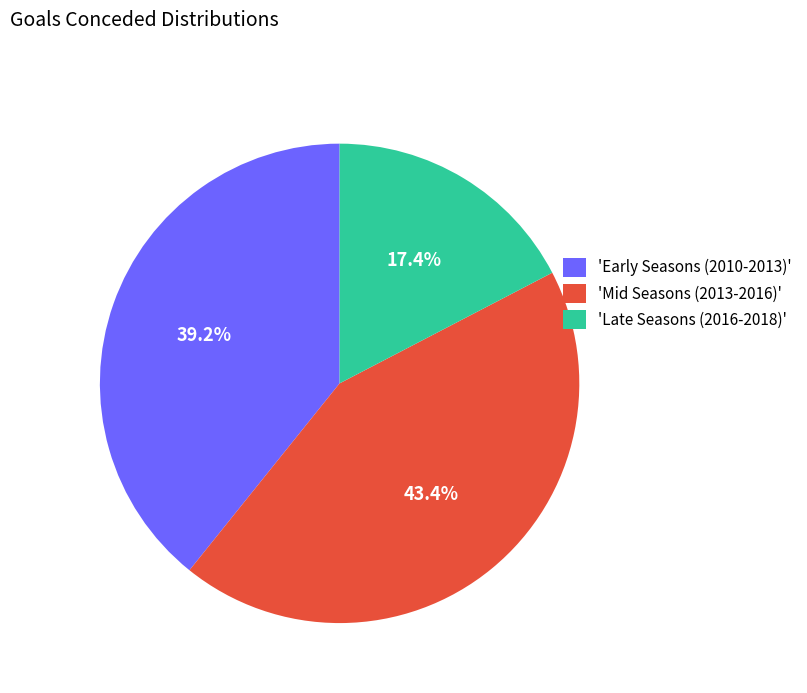

Rank the categories by value from lowest to highest.

'Late Seasons (2016-2018)', 'Early Seasons (2010-2013)', 'Mid Seasons (2013-2016)'